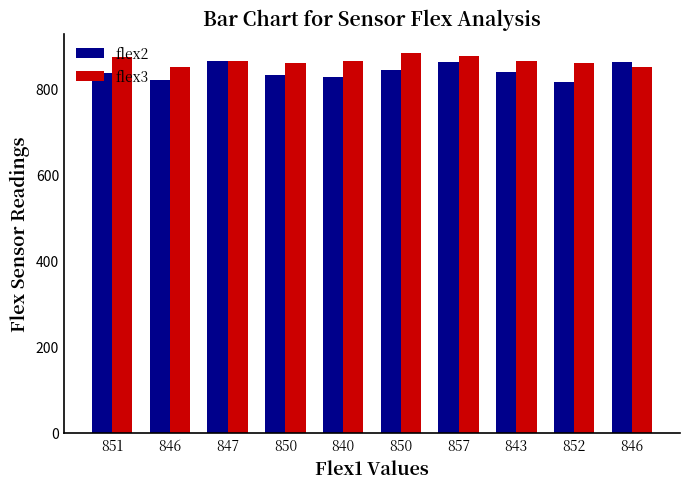

The value of flex2 at 846 is 862. True or false?

True